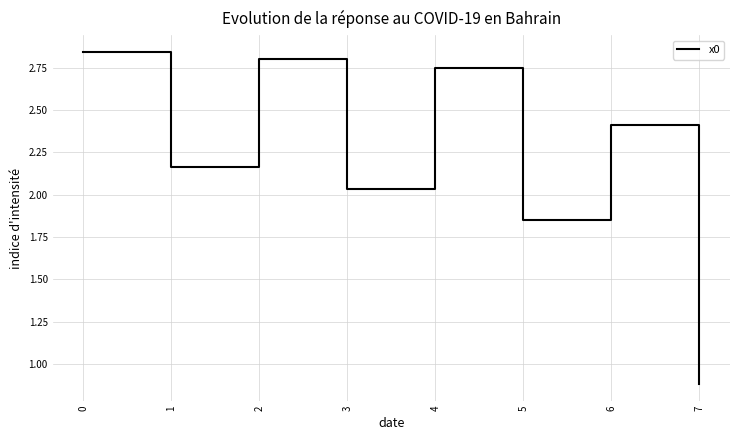

How many lines are shown in the chart?

1